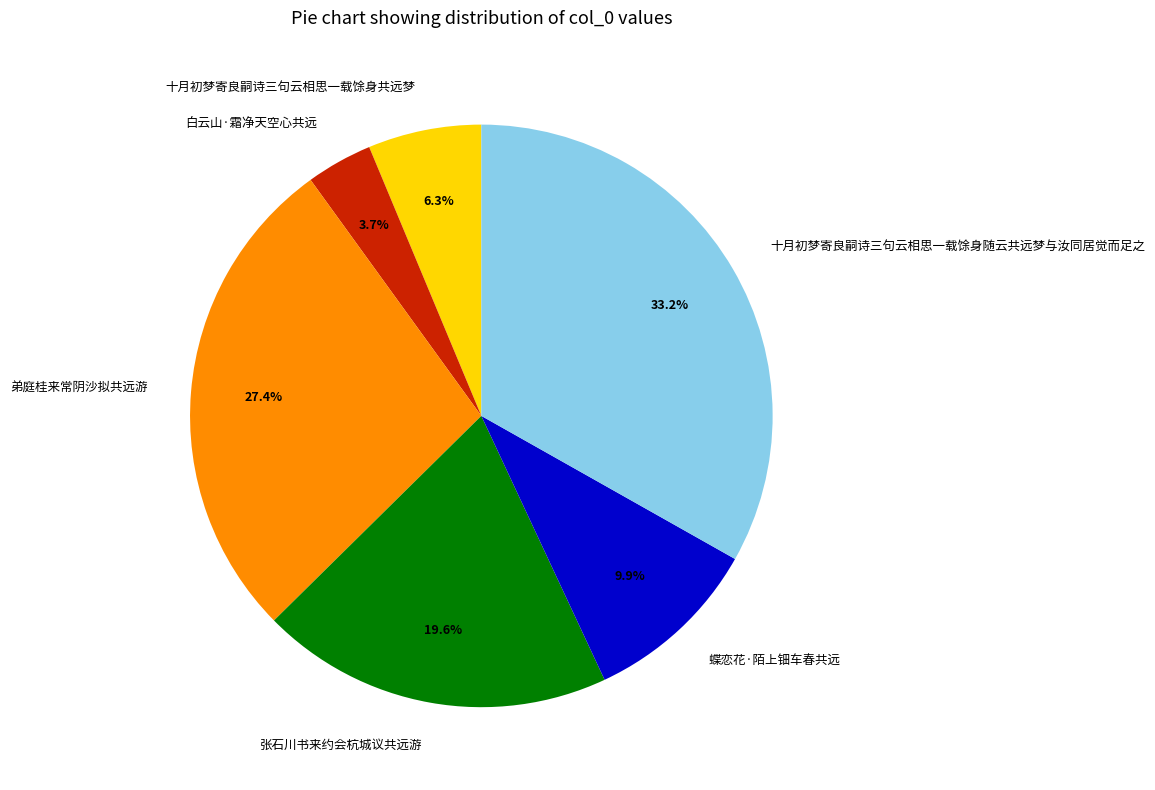

True or false: 蝶恋花·陌上钿车春共远 accounts for 10% of the total.

True